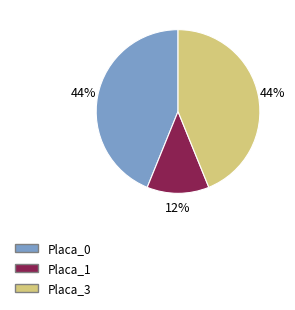

To the nearest percent, what is the average slice percentage?

33%